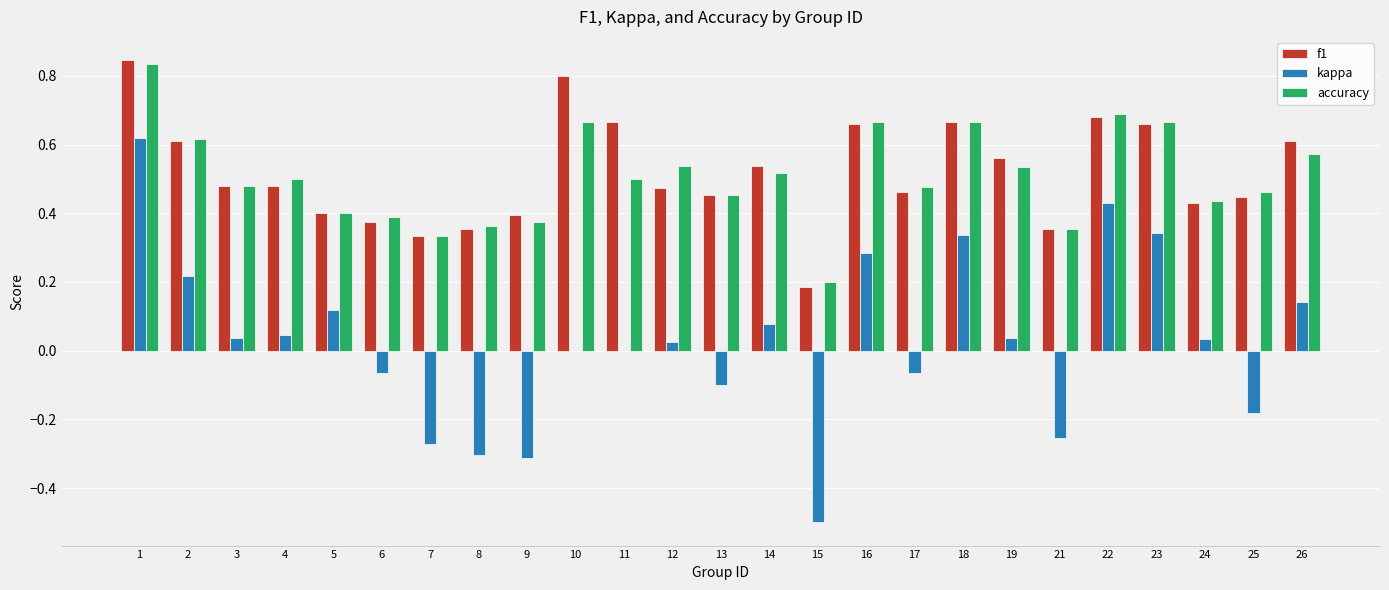

Is it true that f1 equals 0.7 at 16?

True